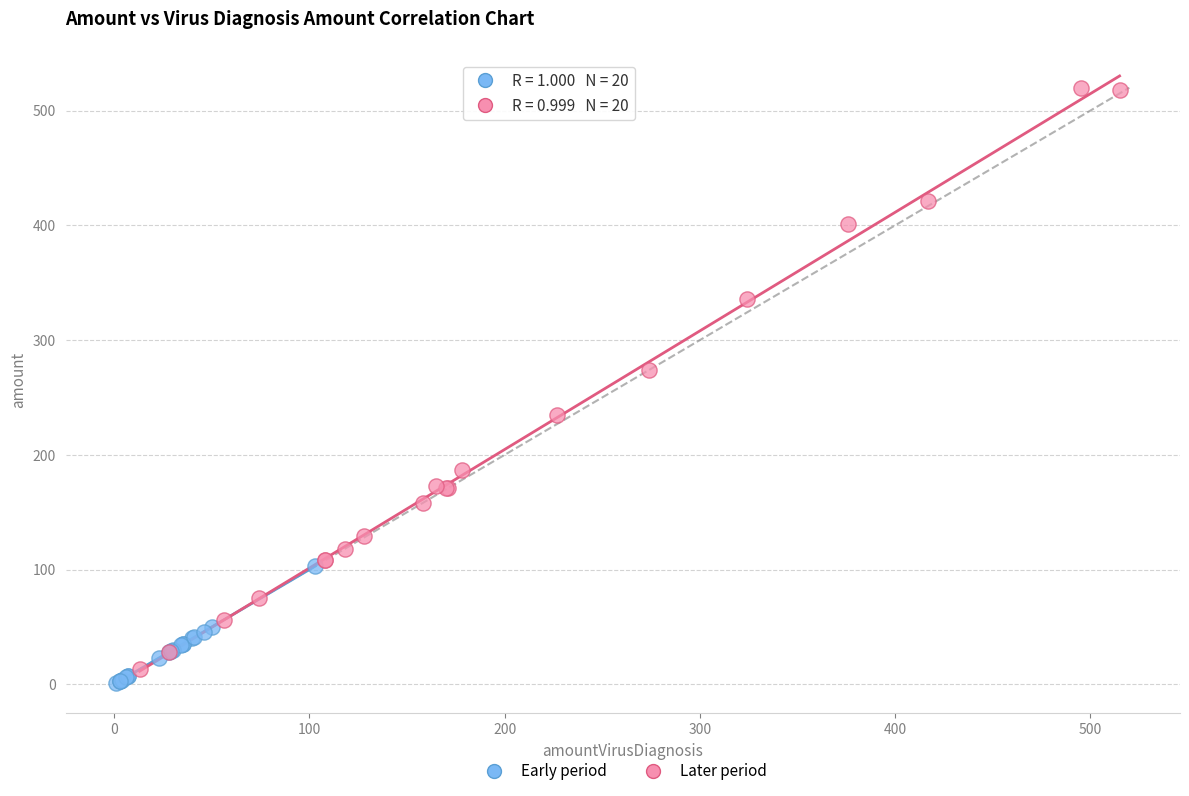

Which series contains the highest Y value?

Later period